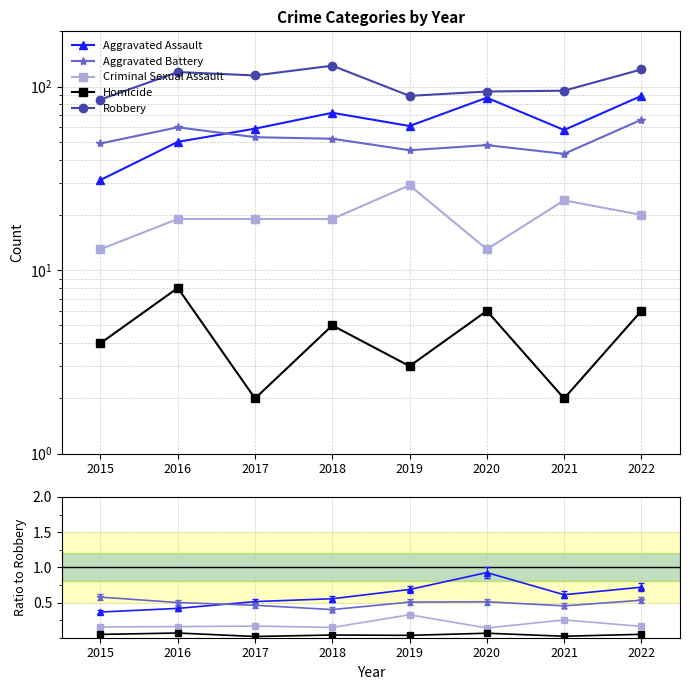

Reading left to right, what are all the values shown in this chart?

Aggravated Assault: 2015=0.4	2016=0.4	2017=0.5	2018=0.6	2019=0.7	2020=0.9	2021=0.6	2022=0.7
Aggravated Battery: 2015=0.6	2016=0.5	2017=0.5	2018=0.4	2019=0.5	2020=0.5	2021=0.5	2022=0.5
Criminal Sexual Assault: 2015=0.2	2016=0.2	2017=0.2	2018=0.1	2019=0.3	2020=0.1	2021=0.3	2022=0.2
Homicide: 2015=0.0	2016=0.1	2017=0.0	2018=0.0	2019=0.0	2020=0.1	2021=0.0	2022=0.0
Robbery: 2015=85.0	2016=120.0	2017=115.0	2018=130.0	2019=89.0	2020=94.0	2021=95.0	2022=124.0